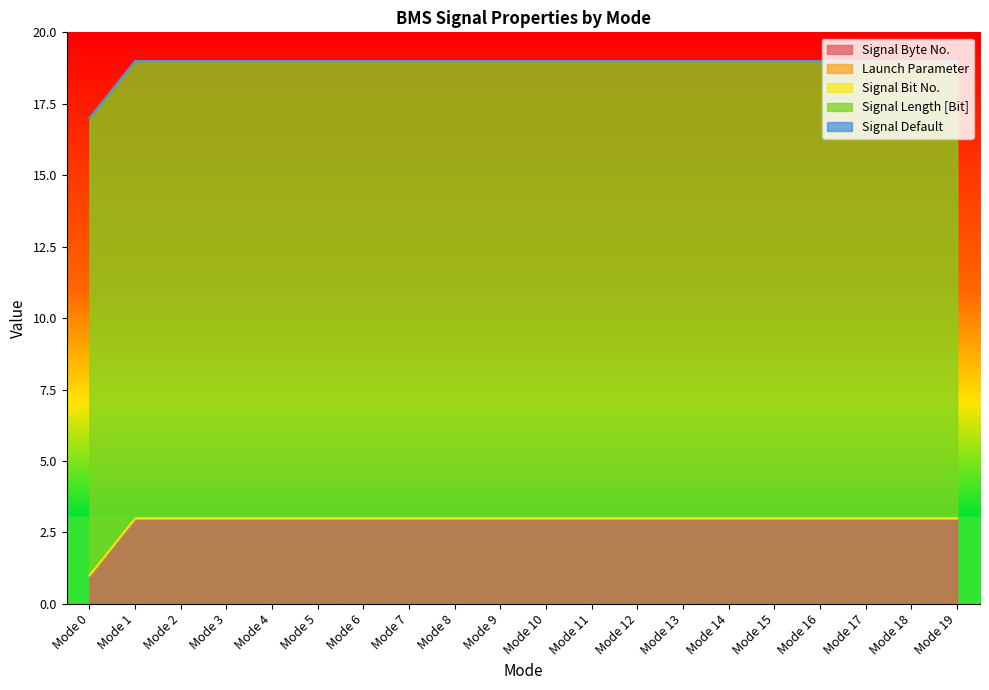

At how many categories does at least one series exceed 1?

20